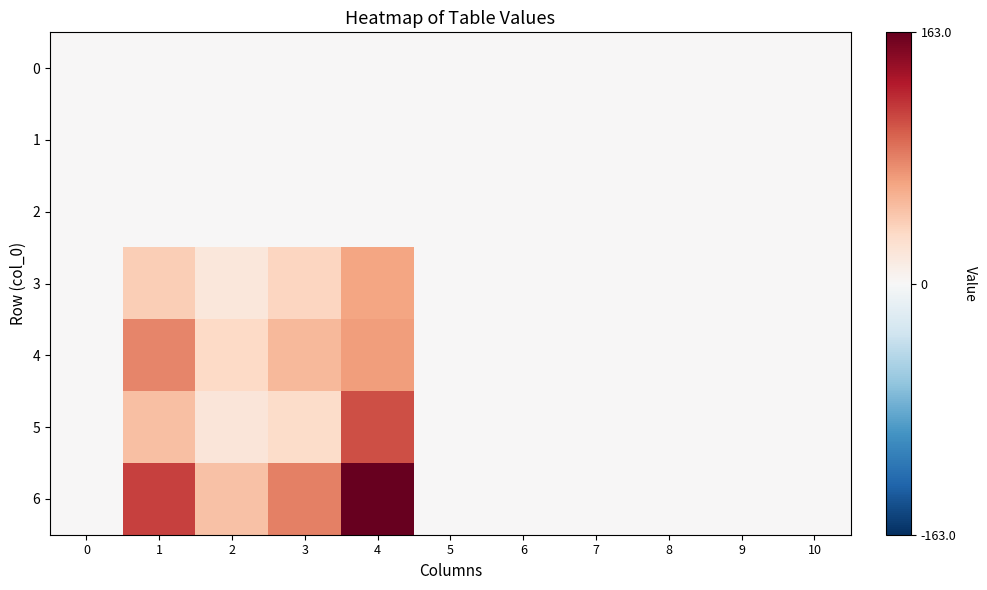

Which series has the largest total across all categories?

6